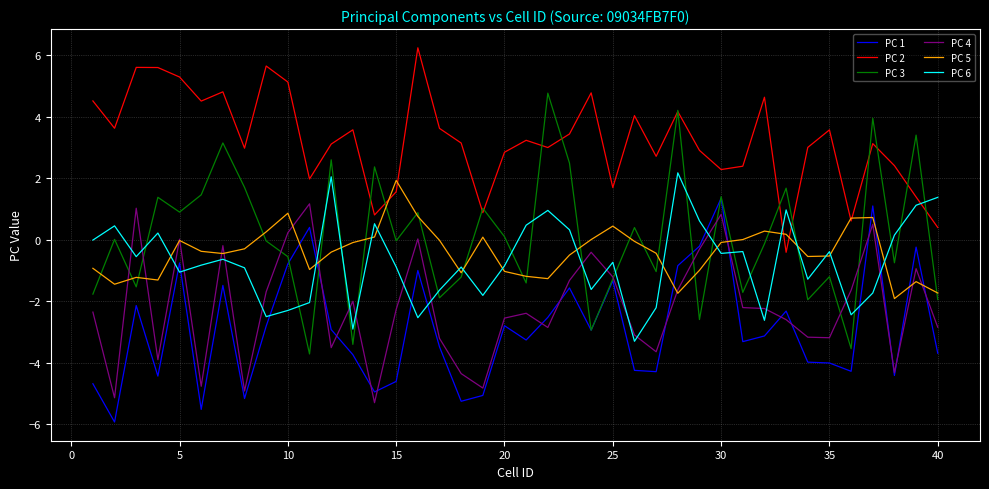

Which series has the widest spread of values?

PC 3